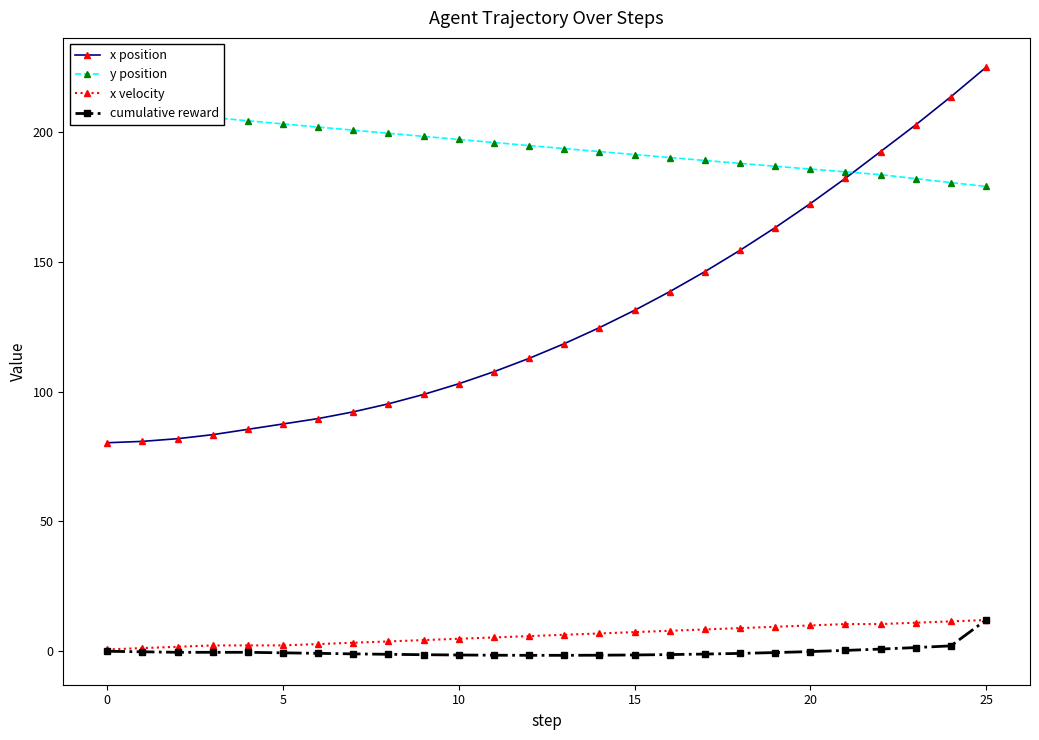

What is the highest value of the x position series?

225.1